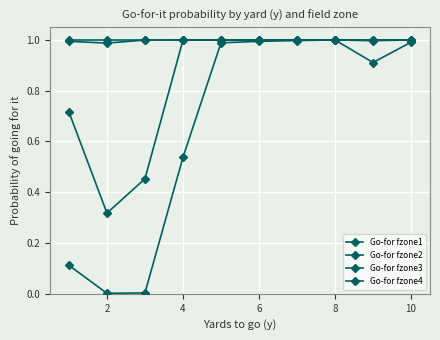

Does the chart have visible grid lines?

Yes